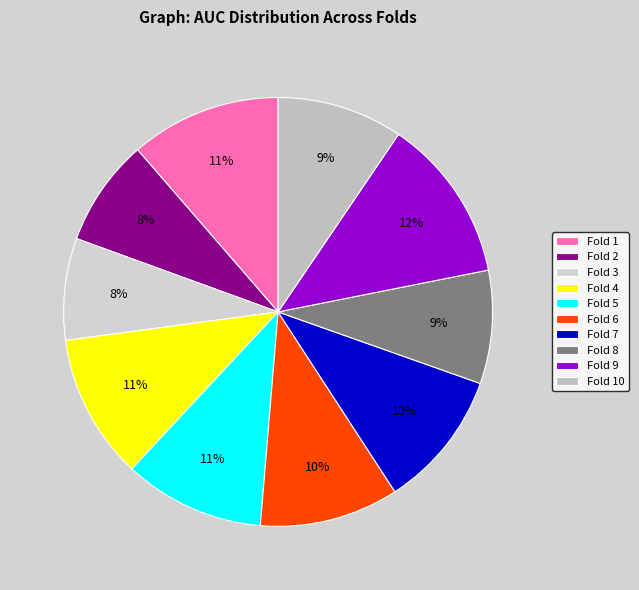

True or false: Fold 7 accounts for 10% of the total.

True